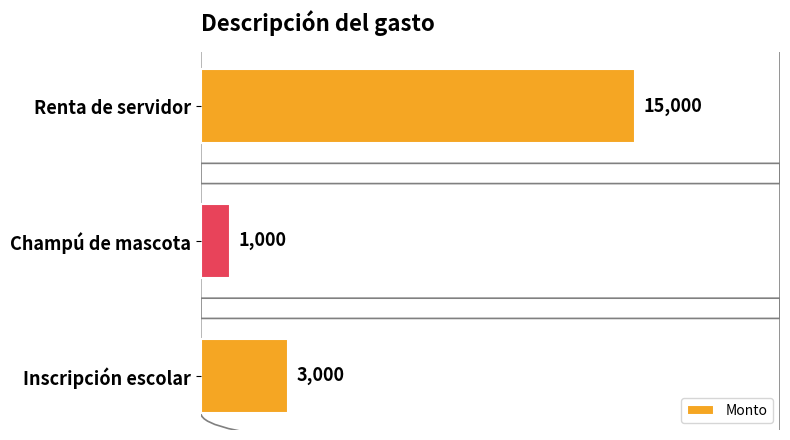

What is the smallest value displayed?

1000